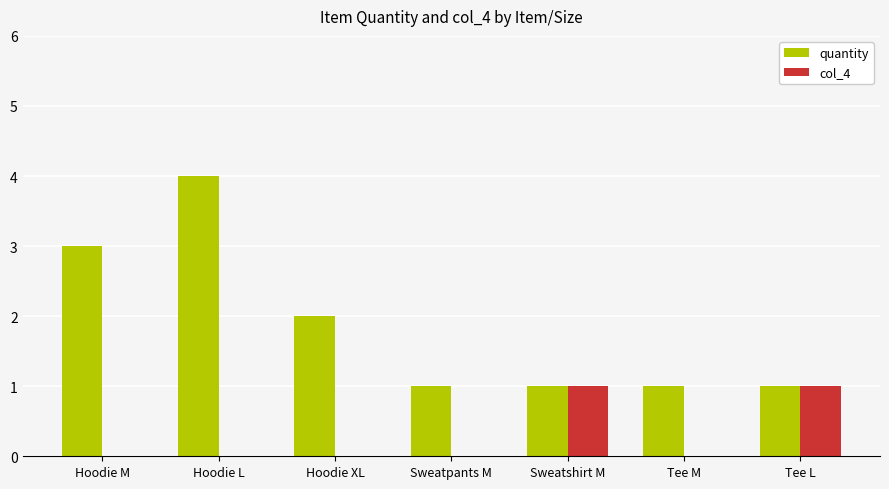

What value does the quantity series have at Tee M?

1